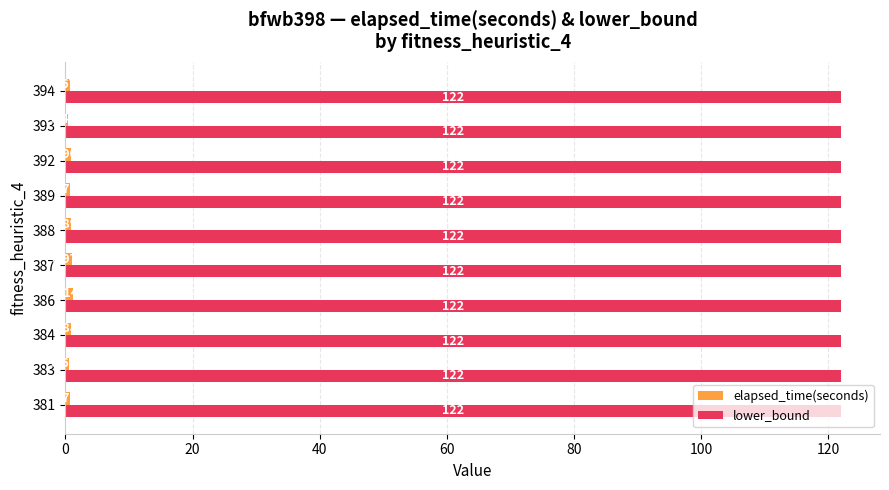

Count the number of data series in this chart.

2